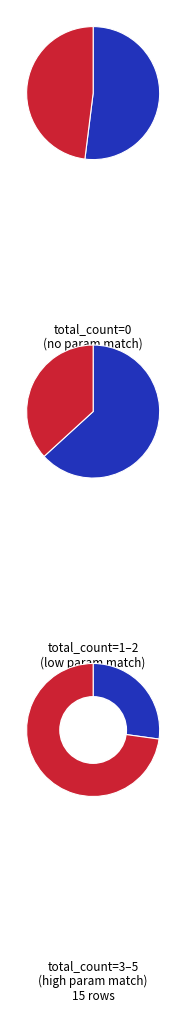

The total_count_0 slice represents 9% of the pie. True or false?

False